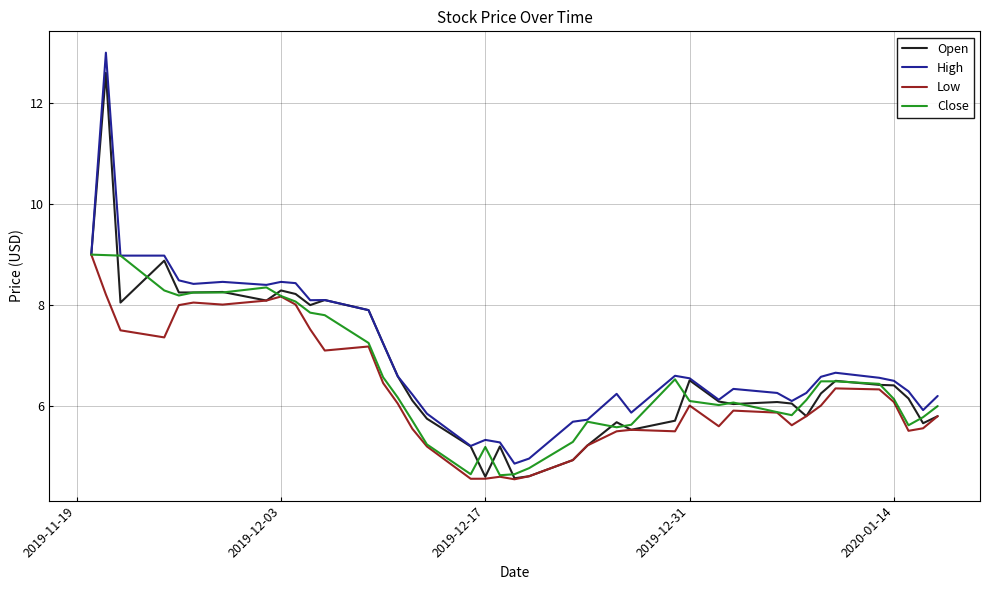

What is the highest value of the Close series?

9.0